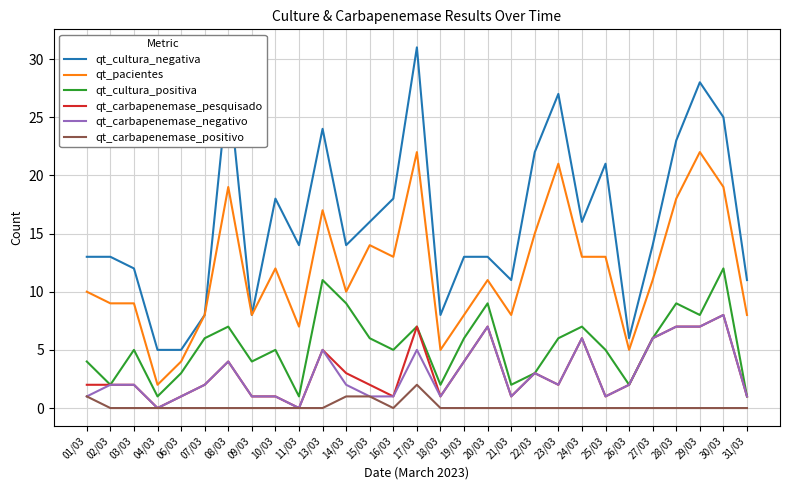

Is the value of qt_carbapenemase_positivo at 27/03 greater than the value of qt_cultura_positiva at 25/03?

No